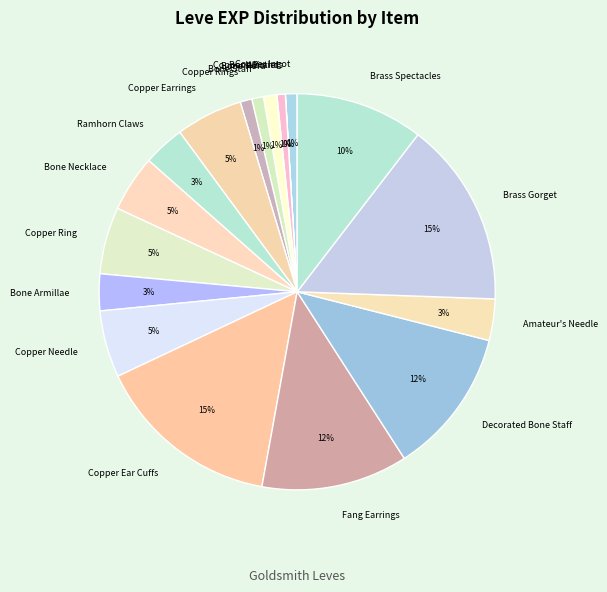

To the nearest percent, what is the combined percentage of Bone Armillae and Copper Rings?

4%